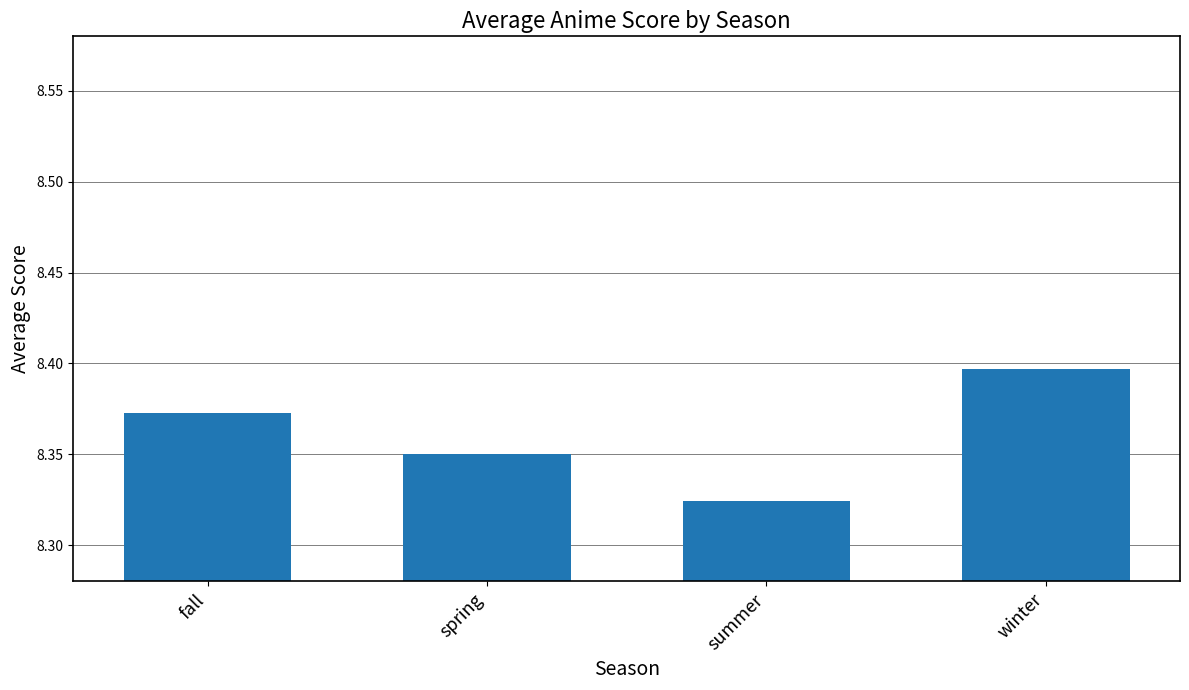

Rank the categories by value from lowest to highest.

summer, spring, fall, winter